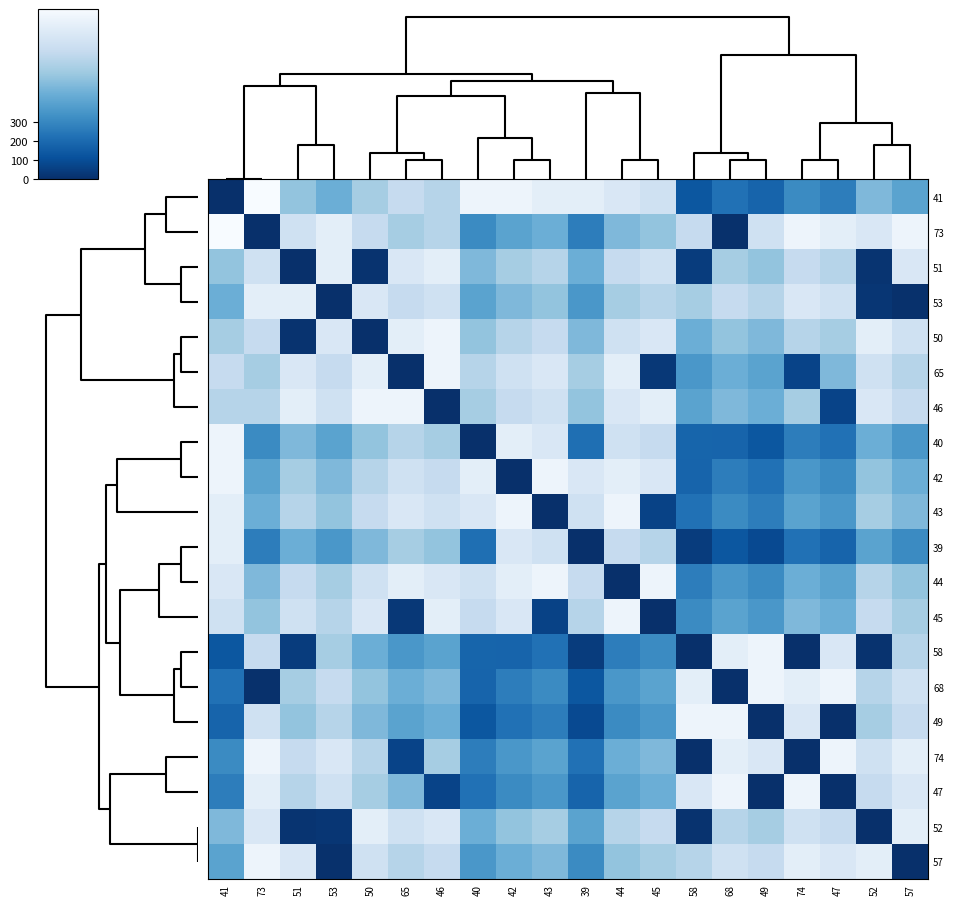

What is the maximum value shown in the chart?

911.5